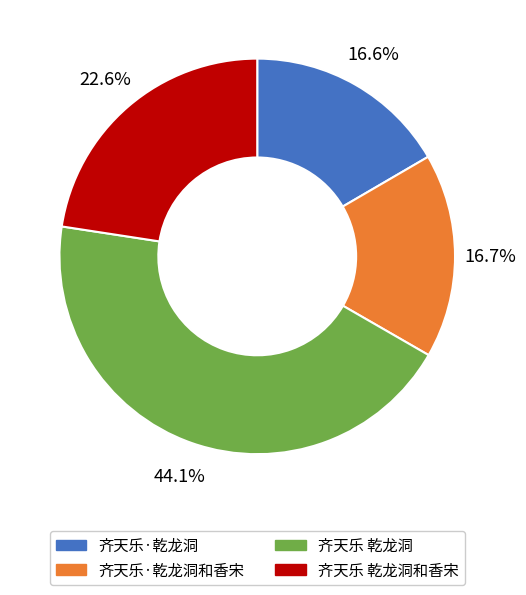

To the nearest percent, what is the difference between the largest and smallest slice percentages?

28%